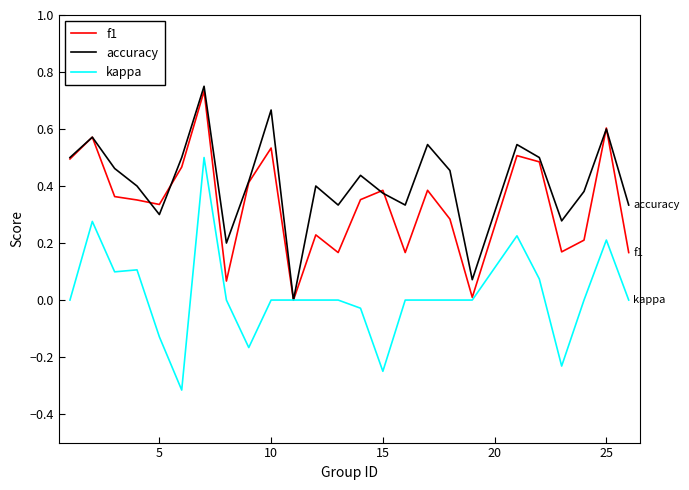

What are all the series names shown in the legend?

f1, accuracy, kappa